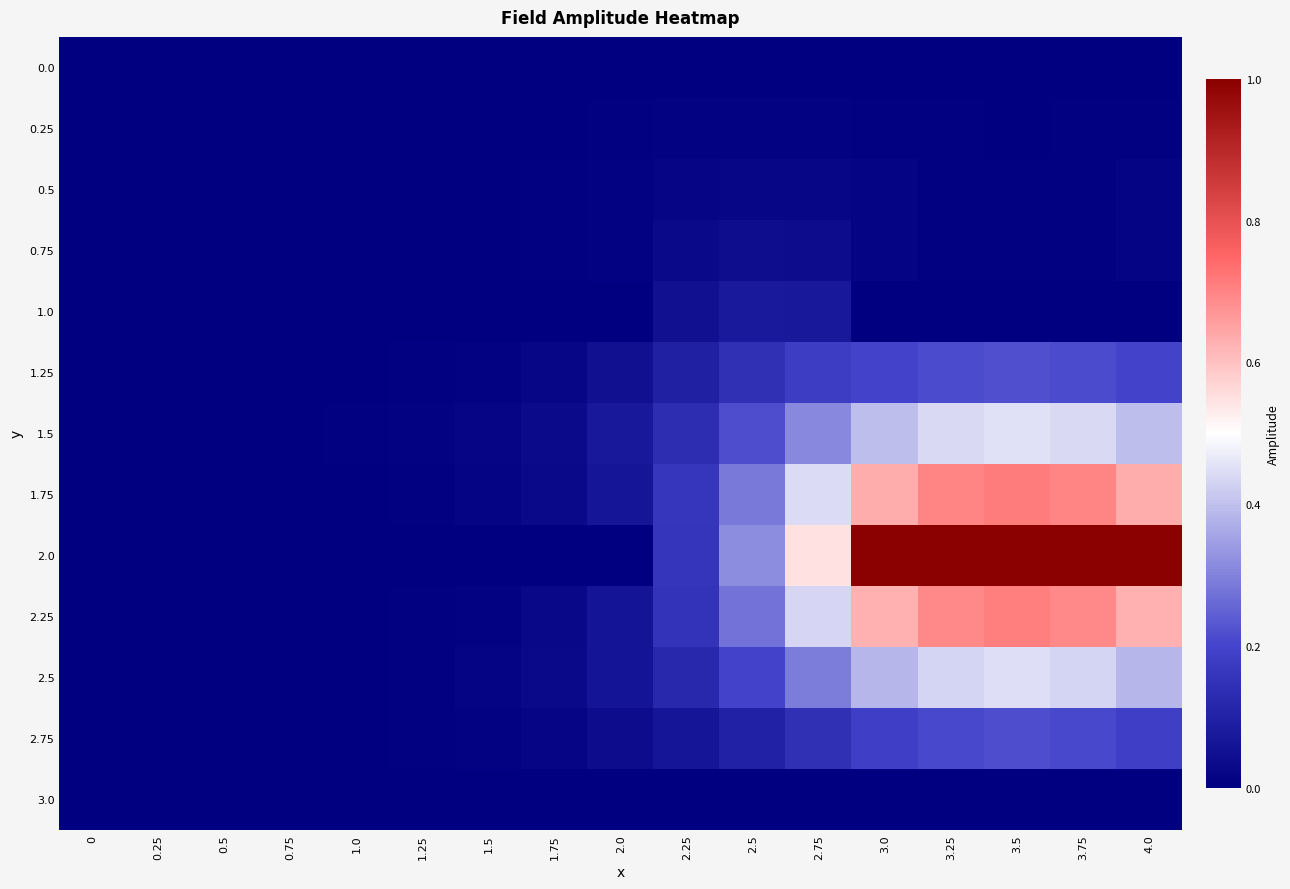

What is the greatest value displayed?

1.0